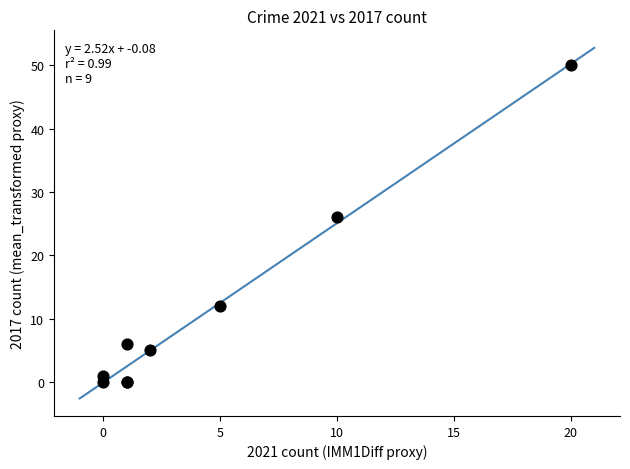

What Y value in the scatter plot is closest to 25?

26